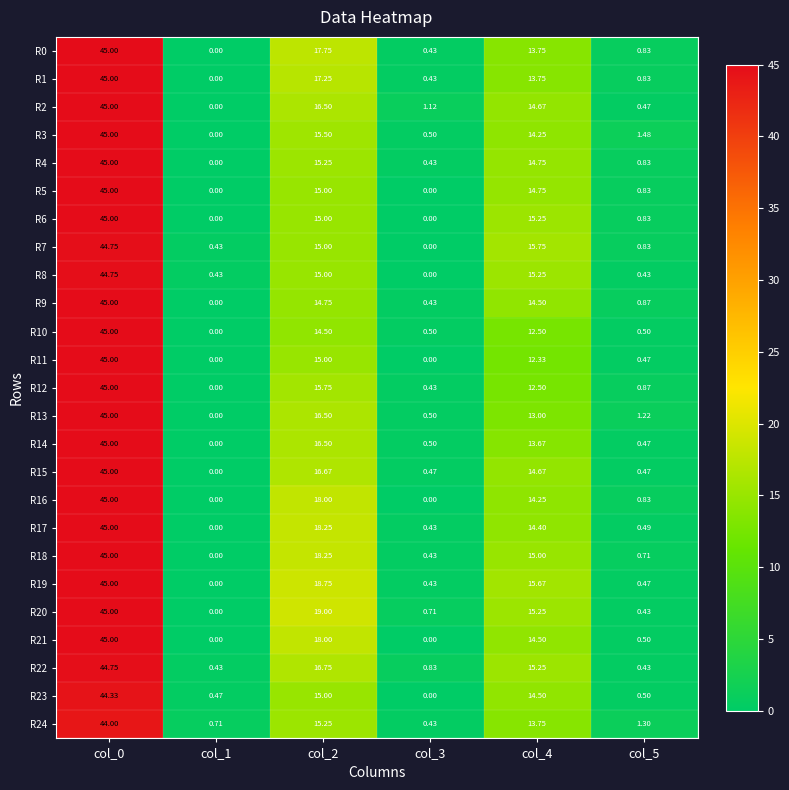

Reading left to right, transcribe all the data shown in this chart.

R0: col_0=45.0	col_1=0.0	col_2=17.8	col_3=0.4	col_4=13.8	col_5=0.8
R1: col_0=45.0	col_1=0.0	col_2=17.2	col_3=0.4	col_4=13.8	col_5=0.8
R2: col_0=45.0	col_1=0.0	col_2=16.5	col_3=1.1	col_4=14.7	col_5=0.5
R3: col_0=45.0	col_1=0.0	col_2=15.5	col_3=0.5	col_4=14.2	col_5=1.5
R4: col_0=45.0	col_1=0.0	col_2=15.2	col_3=0.4	col_4=14.8	col_5=0.8
R5: col_0=45.0	col_1=0.0	col_2=15.0	col_3=0.0	col_4=14.8	col_5=0.8
R6: col_0=45.0	col_1=0.0	col_2=15.0	col_3=0.0	col_4=15.2	col_5=0.8
R7: col_0=44.8	col_1=0.4	col_2=15.0	col_3=0.0	col_4=15.8	col_5=0.8
R8: col_0=44.8	col_1=0.4	col_2=15.0	col_3=0.0	col_4=15.2	col_5=0.4
R9: col_0=45.0	col_1=0.0	col_2=14.8	col_3=0.4	col_4=14.5	col_5=0.9
R10: col_0=45.0	col_1=0.0	col_2=14.5	col_3=0.5	col_4=12.5	col_5=0.5
R11: col_0=45.0	col_1=0.0	col_2=15.0	col_3=0.0	col_4=12.3	col_5=0.5
R12: col_0=45.0	col_1=0.0	col_2=15.8	col_3=0.4	col_4=12.5	col_5=0.9
R13: col_0=45.0	col_1=0.0	col_2=16.5	col_3=0.5	col_4=13.0	col_5=1.2
R14: col_0=45.0	col_1=0.0	col_2=16.5	col_3=0.5	col_4=13.7	col_5=0.5
R15: col_0=45.0	col_1=0.0	col_2=16.7	col_3=0.5	col_4=14.7	col_5=0.5
R16: col_0=45.0	col_1=0.0	col_2=18.0	col_3=0.0	col_4=14.2	col_5=0.8
R17: col_0=45.0	col_1=0.0	col_2=18.2	col_3=0.4	col_4=14.4	col_5=0.5
R18: col_0=45.0	col_1=0.0	col_2=18.2	col_3=0.4	col_4=15.0	col_5=0.7
R19: col_0=45.0	col_1=0.0	col_2=18.8	col_3=0.4	col_4=15.7	col_5=0.5
R20: col_0=45.0	col_1=0.0	col_2=19.0	col_3=0.7	col_4=15.2	col_5=0.4
R21: col_0=45.0	col_1=0.0	col_2=18.0	col_3=0.0	col_4=14.5	col_5=0.5
R22: col_0=44.8	col_1=0.4	col_2=16.8	col_3=0.8	col_4=15.2	col_5=0.4
R23: col_0=44.3	col_1=0.5	col_2=15.0	col_3=0.0	col_4=14.5	col_5=0.5
R24: col_0=44.0	col_1=0.7	col_2=15.2	col_3=0.4	col_4=13.8	col_5=1.3